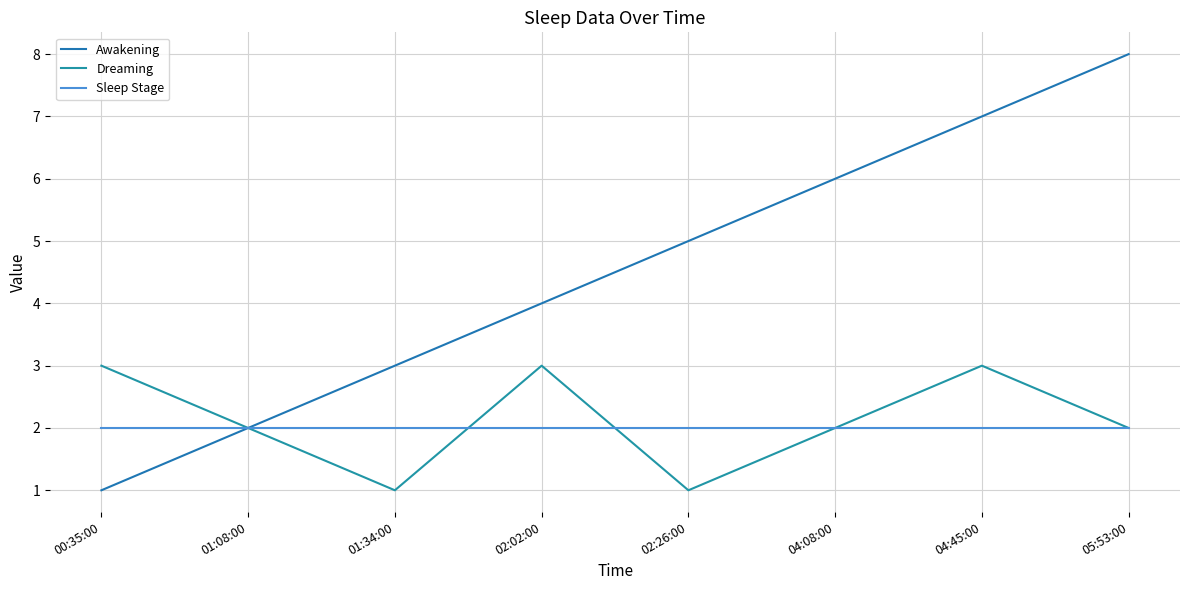

True or false: Sleep Stage has a value of 2 at 00:35:00.

True